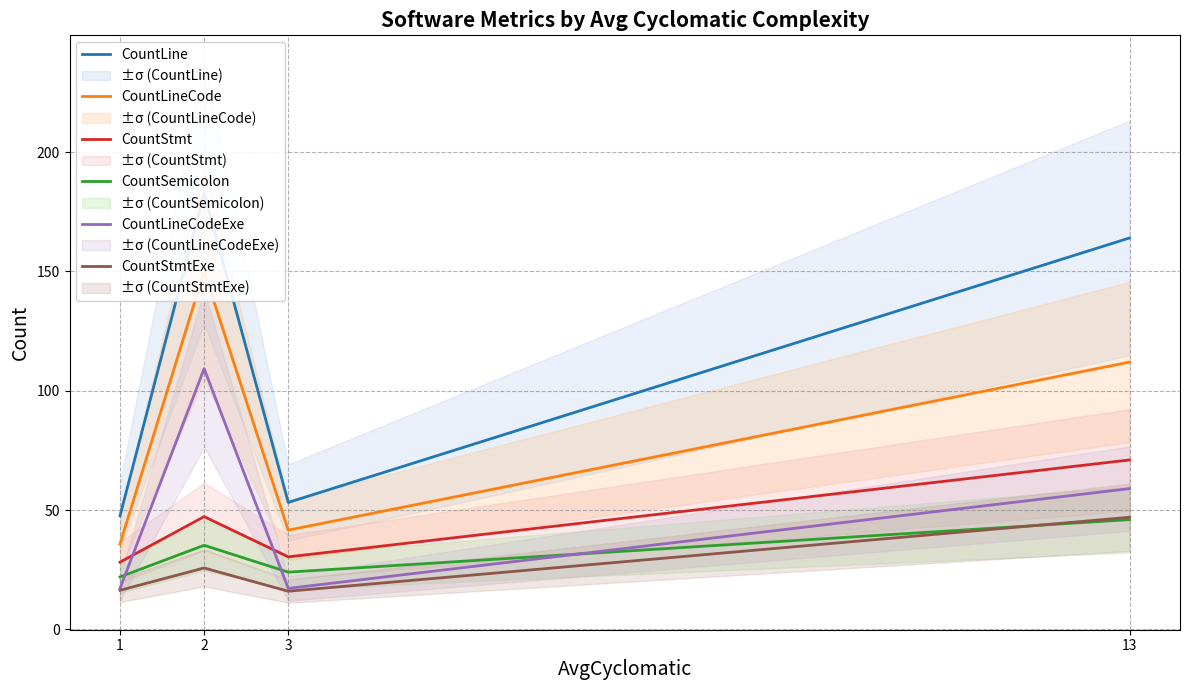

Which category has the highest value across all series?

2